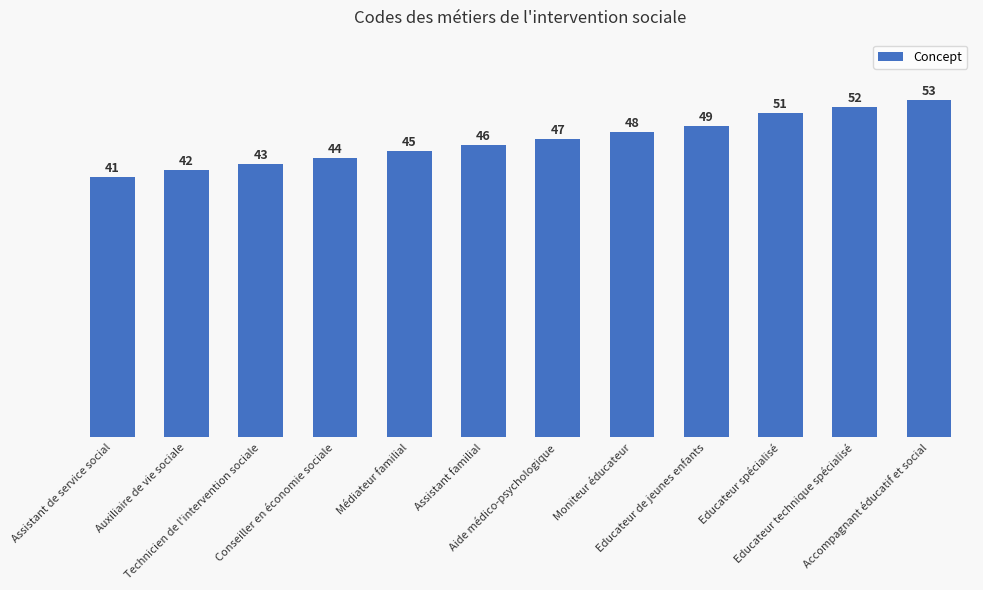

What is the smallest value displayed?

41